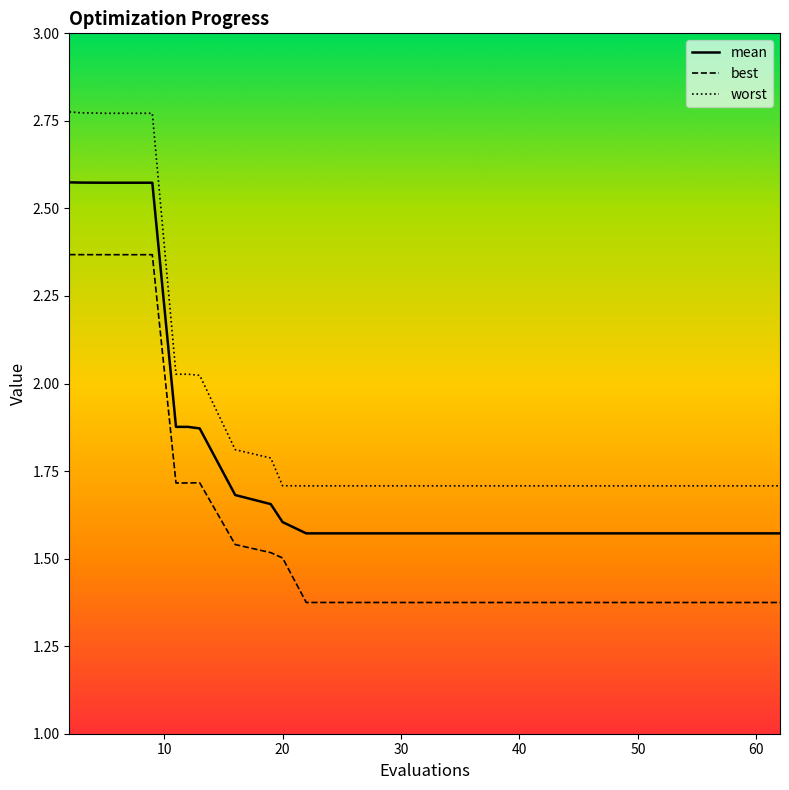

True or false: worst and mean intersect in this chart.

False